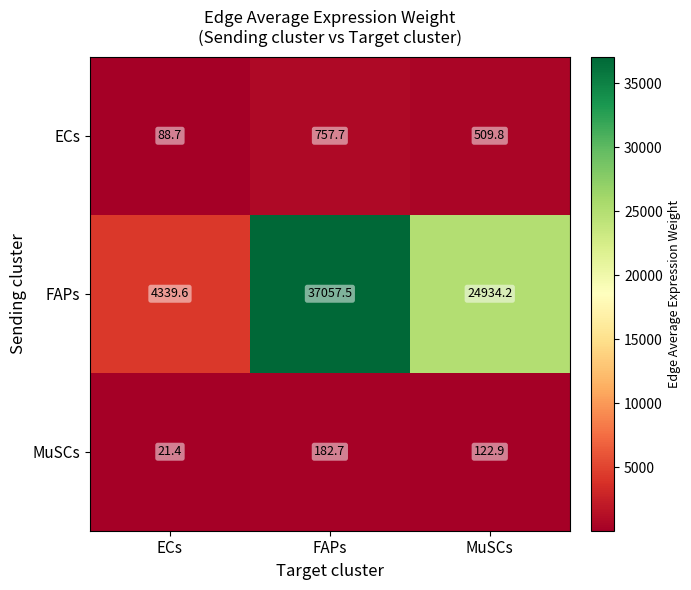

Reading right to left, what are all the values shown in this chart?

ECs: MuSCs=509.8	FAPs=757.7	ECs=88.7
FAPs: MuSCs=24934.2	FAPs=37057.5	ECs=4339.6
MuSCs: MuSCs=122.9	FAPs=182.7	ECs=21.4